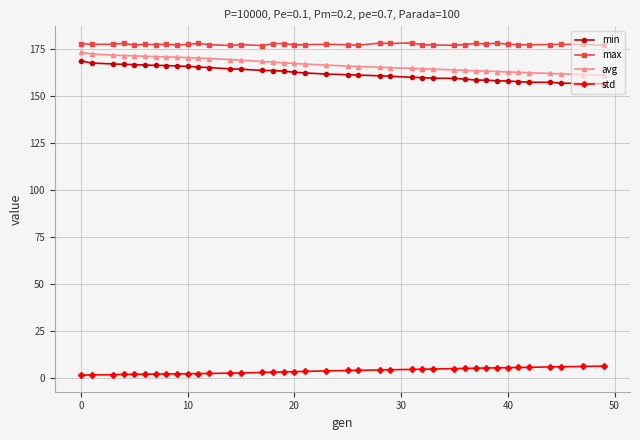

True or false: min and max intersect in this chart.

False